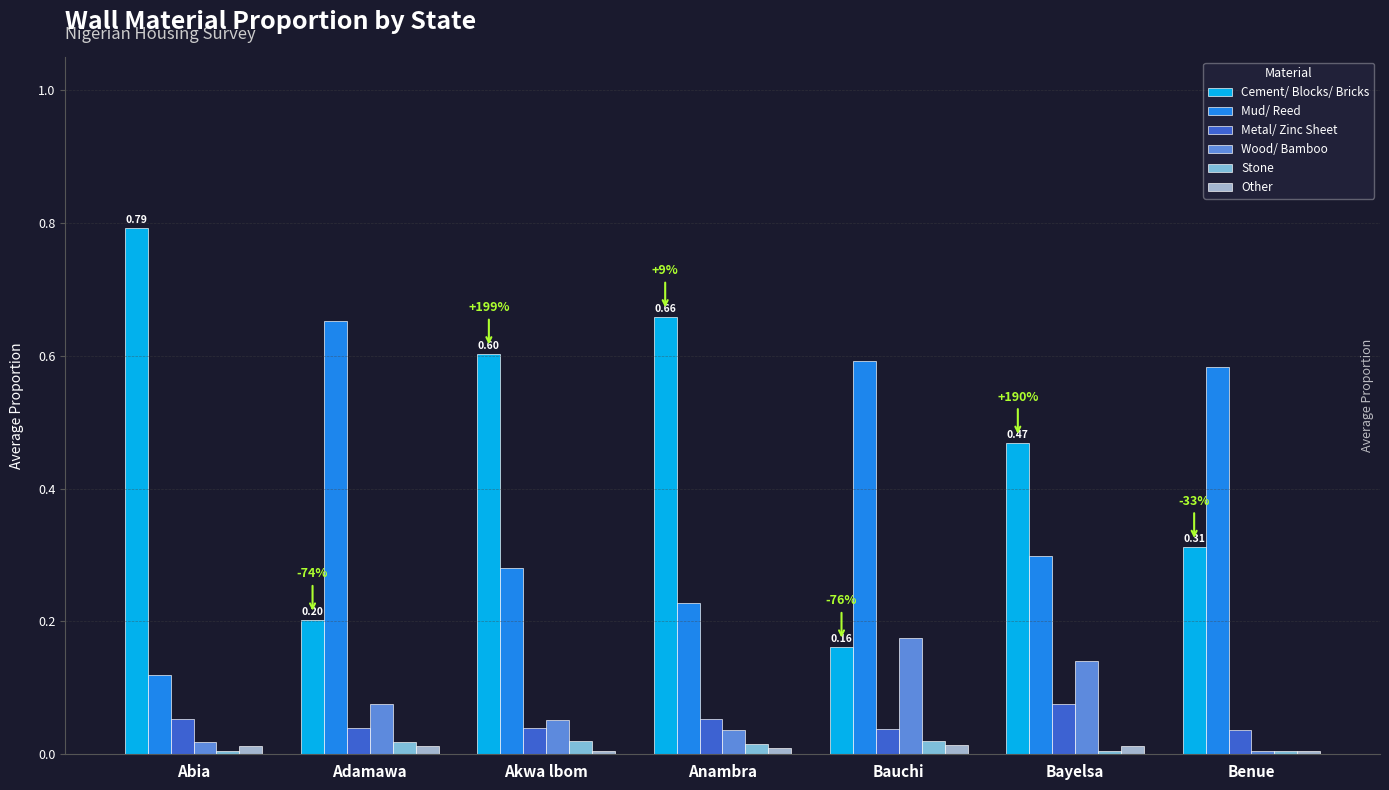

Which series has the largest range (max minus min)?

Cement/ Blocks/ Bricks